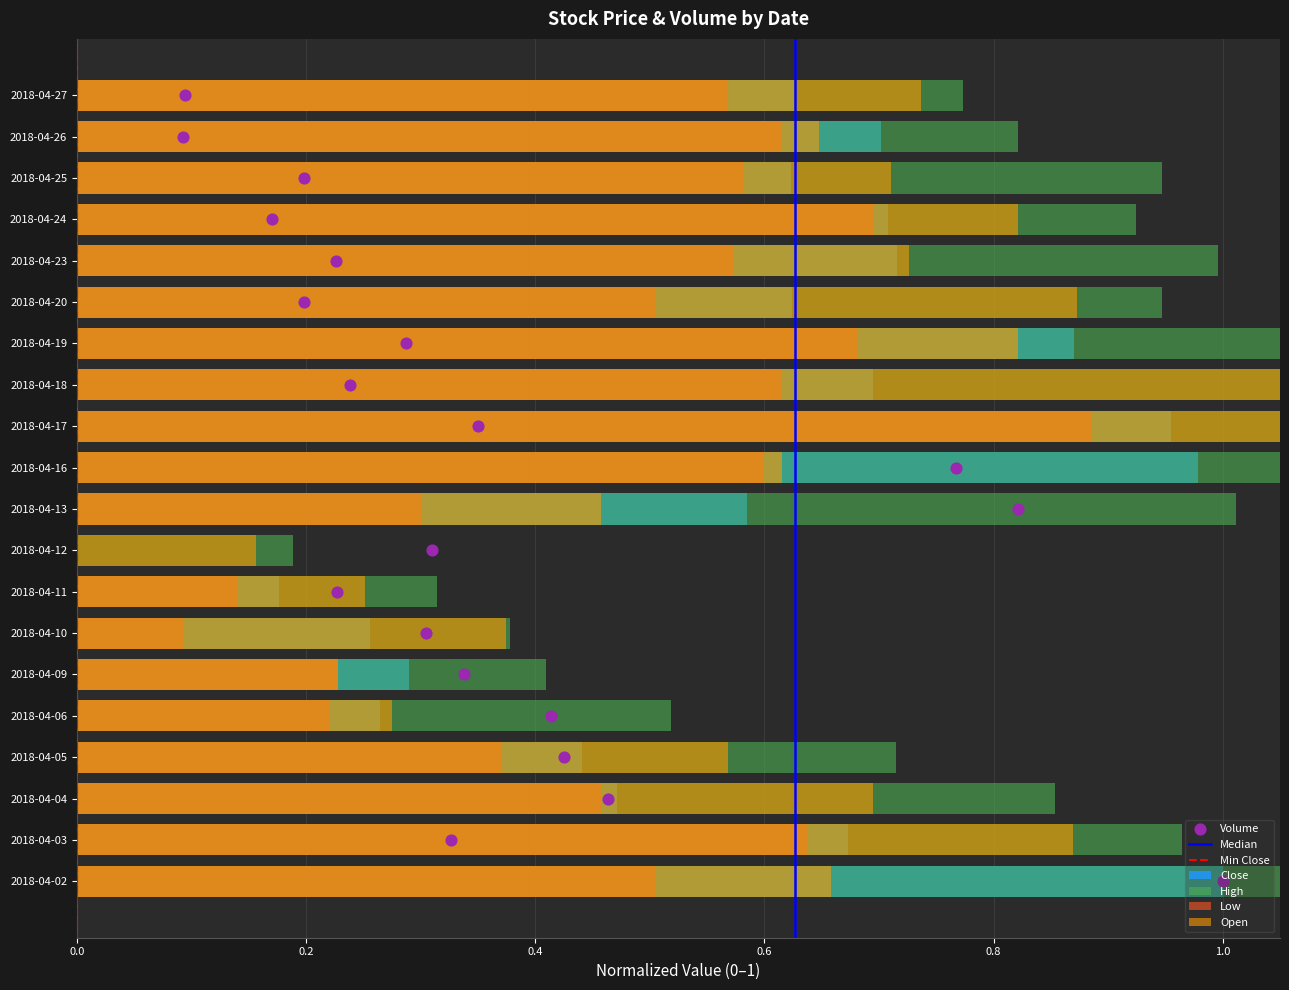

Which series reaches the minimum Y coordinate?

Low